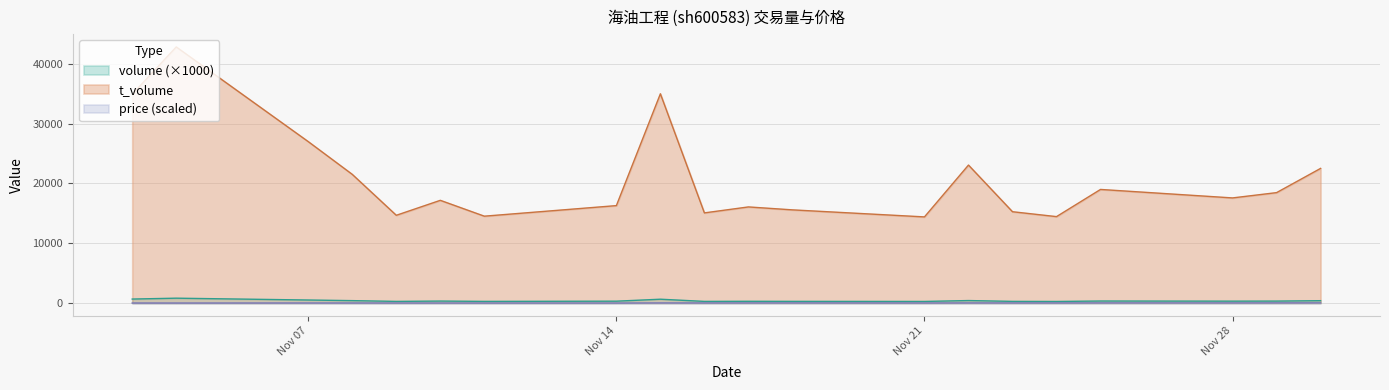

True or false: price and volume cross at least once.

False